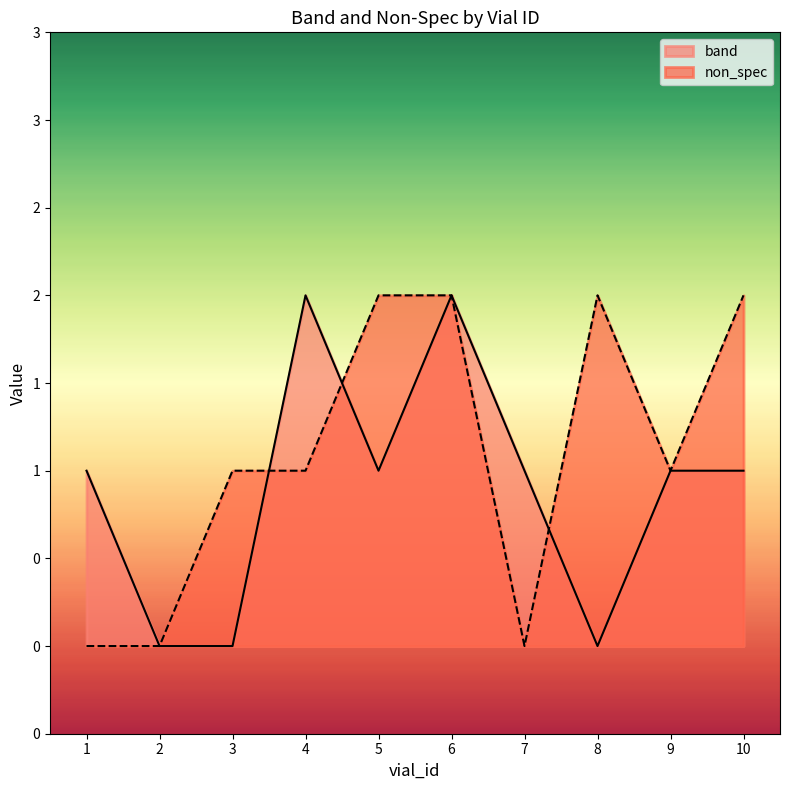

What is the value of the non_spec point at the 9th from the left?

1